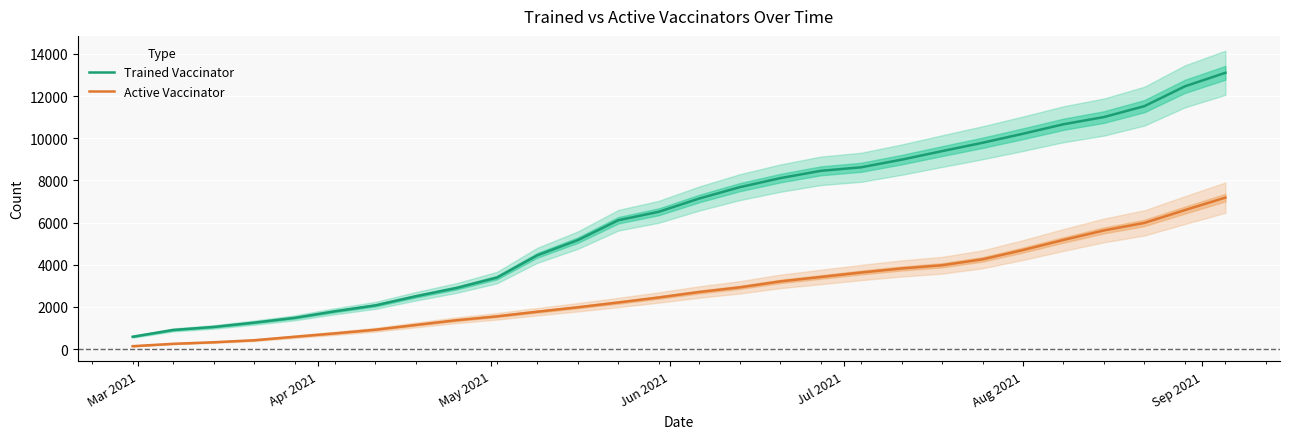

True or false: Trained Vaccinator and Active Vaccinator intersect in this chart.

False